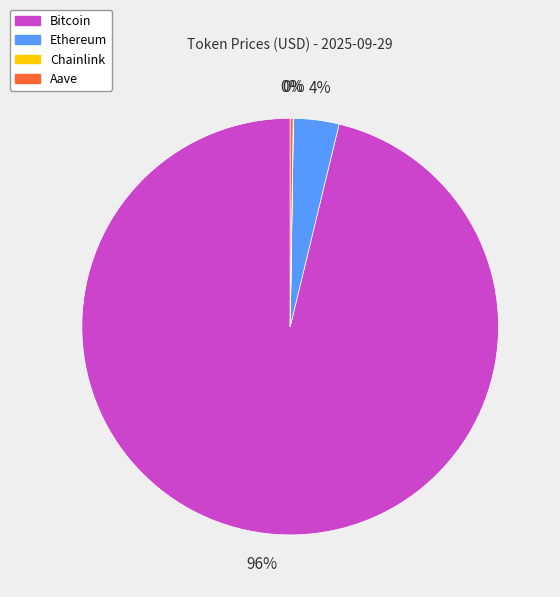

What is the majority slice?

Bitcoin